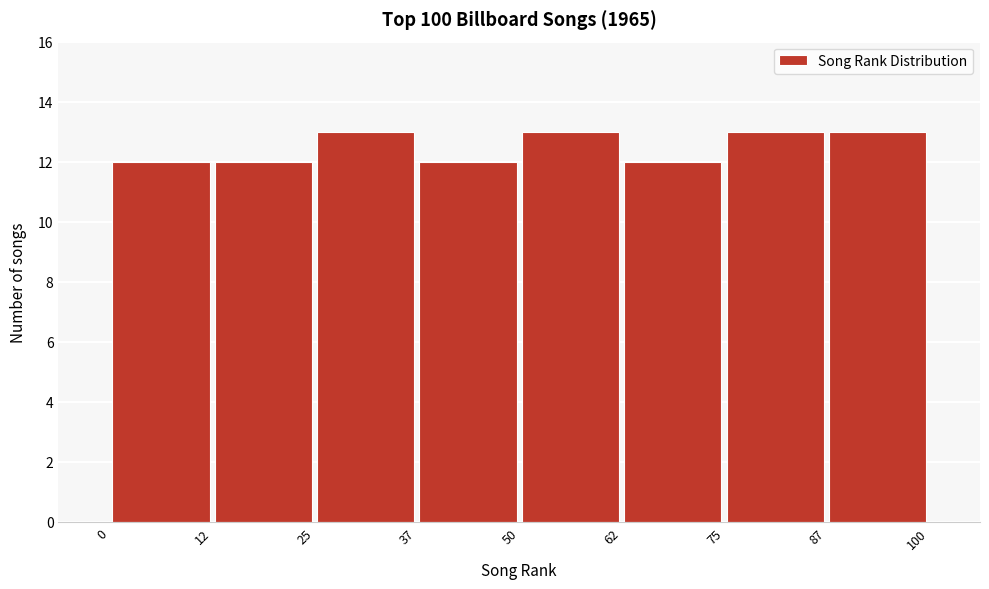

What is the height of the bar covering 50 to 62 on the x-axis? The values are not printed on the chart, so give them approximately, as read against the axis.

13